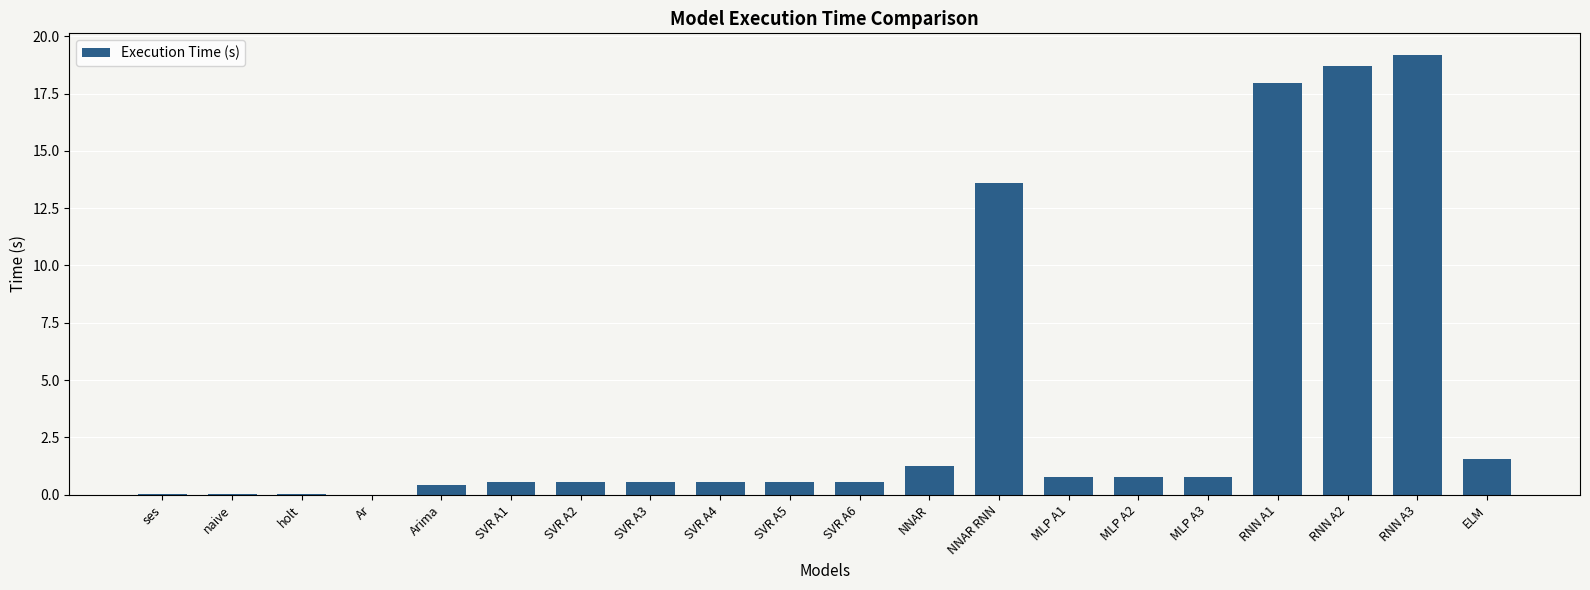

Which has a higher value, SVR A2 or RNN A2?

RNN A2